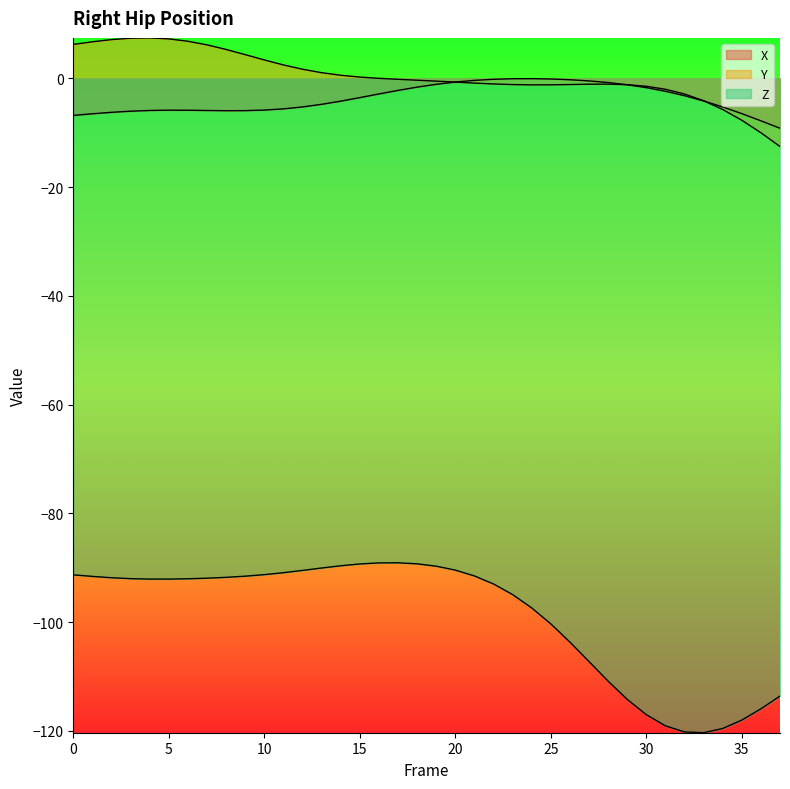

Reading left to right, what are all the values shown in this chart?

X: 0=-6.8	1=-6.5	2=-6.3	3=-6.0	4=-5.9	5=-5.9	6=-5.9	7=-5.9	8=-6.0	9=-5.9	10=-5.8	11=-5.6	12=-5.3	13=-4.8	14=-4.2	15=-3.6	16=-2.9	17=-2.2	18=-1.6	19=-1.1	20=-0.7	21=-0.4	22=-0.2	23=-0.1	24=-0.1	25=-0.1	26=-0.3	27=-0.5	28=-0.8	29=-1.2	30=-1.7	31=-2.4	32=-3.2	33=-4.2	34=-5.3	35=-6.5	36=-7.8	37=-9.2
Y: 0=6.2	1=6.7	2=7.1	3=7.4	4=7.4	5=7.2	6=6.8	7=6.1	8=5.3	9=4.4	10=3.4	11=2.5	12=1.7	13=1.0	14=0.6	15=0.2	16=-0.0	17=-0.2	18=-0.4	19=-0.5	20=-0.7	21=-0.9	22=-1.0	23=-1.2	24=-1.2	25=-1.2	26=-1.1	27=-1.1	28=-1.1	29=-1.2	30=-1.5	31=-2.0	32=-2.9	33=-4.1	34=-5.7	35=-7.7	36=-10.0	37=-12.5
Z: 0=-91.3	1=-91.6	2=-91.8	3=-92.0	4=-92.1	5=-92.1	6=-92.0	7=-91.9	8=-91.8	9=-91.5	10=-91.3	11=-90.9	12=-90.5	13=-90.0	14=-89.6	15=-89.3	16=-89.1	17=-89.1	18=-89.3	19=-89.7	20=-90.4	21=-91.5	22=-93.0	23=-94.9	24=-97.4	25=-100.3	26=-103.7	27=-107.2	28=-110.8	29=-114.2	30=-117.0	31=-119.1	32=-120.2	33=-120.3	34=-119.6	35=-118.0	36=-115.9	37=-113.6